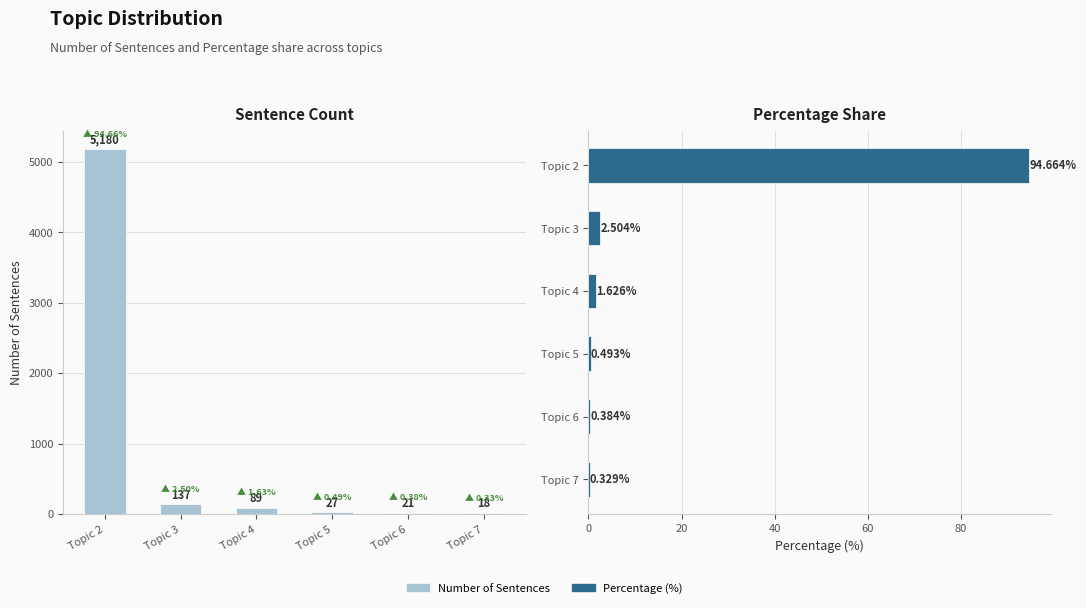

How many distinct data groups are displayed?

2